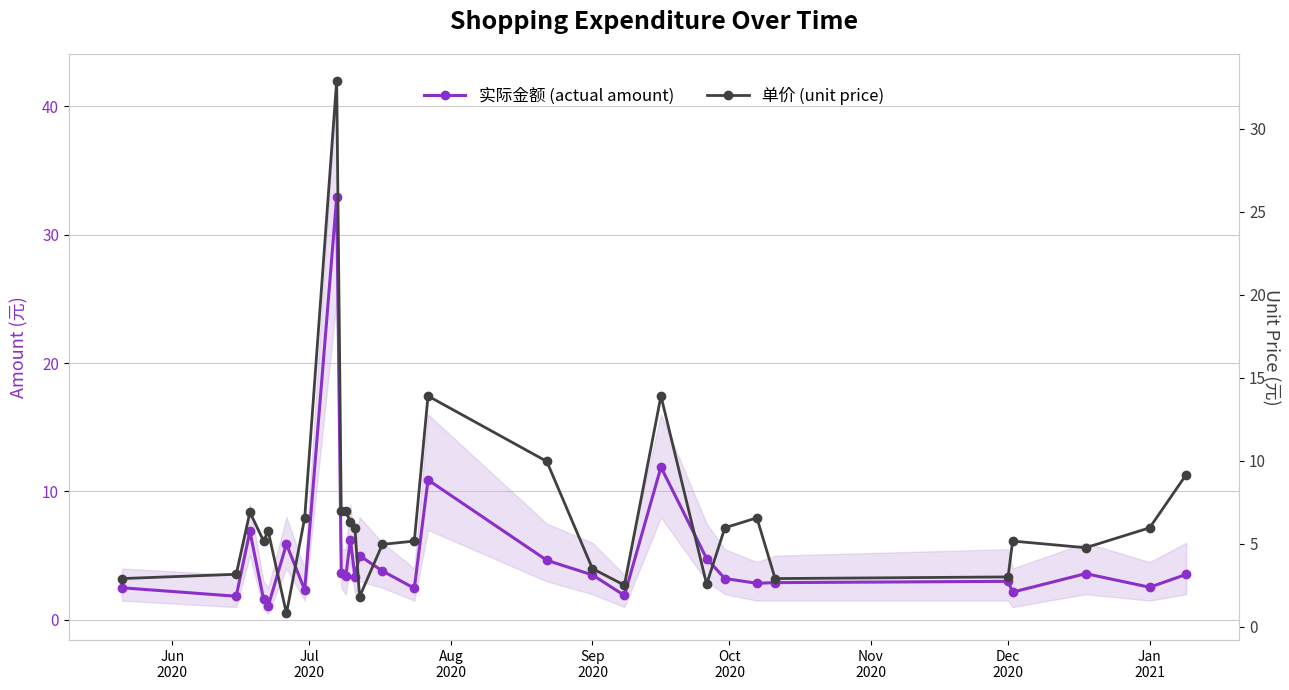

What is the greatest value displayed?

32.9